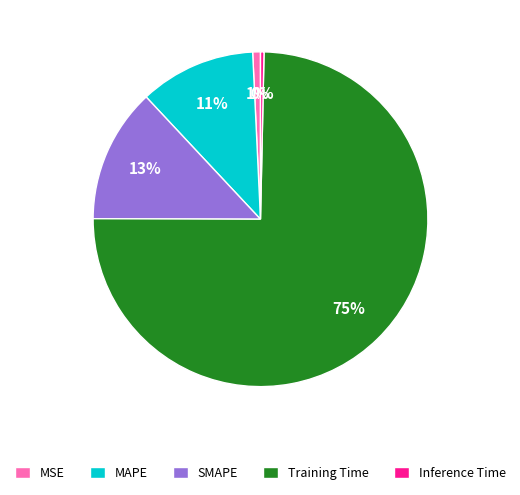

Count the number of slices in the pie.

5